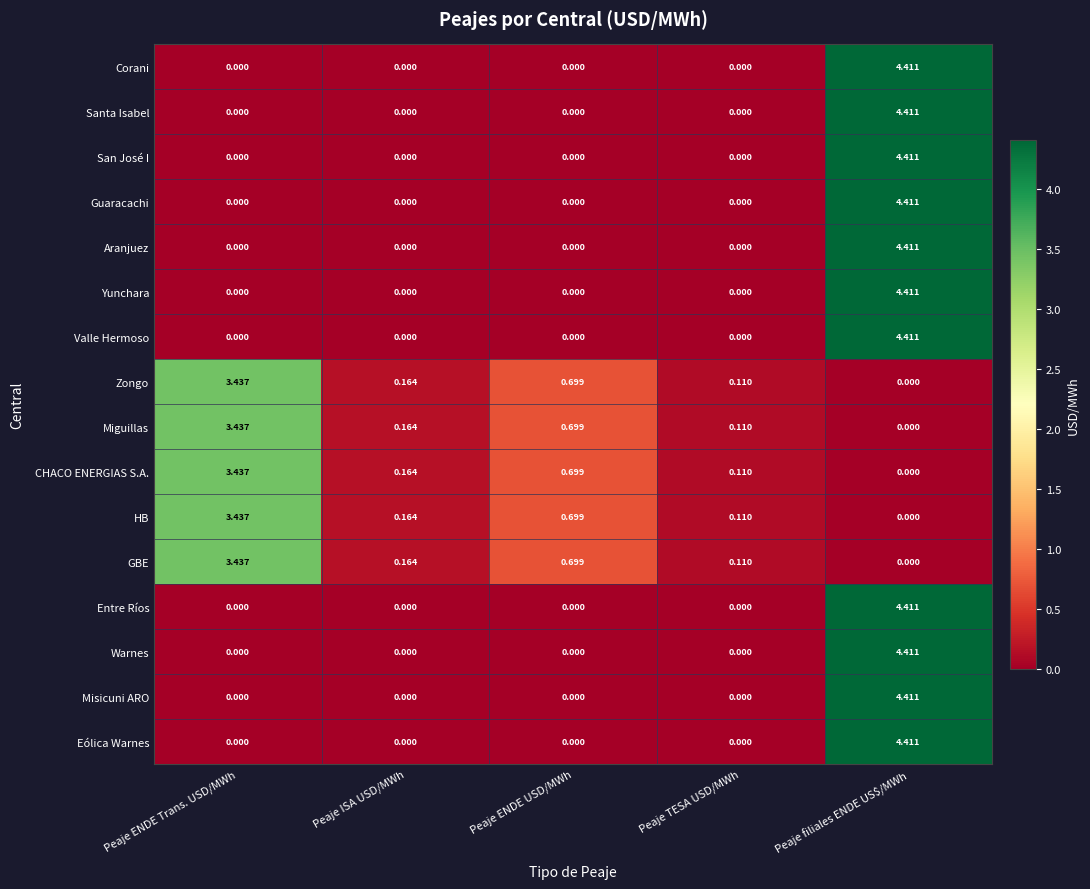

At how many categories does at least one series exceed 2?

2